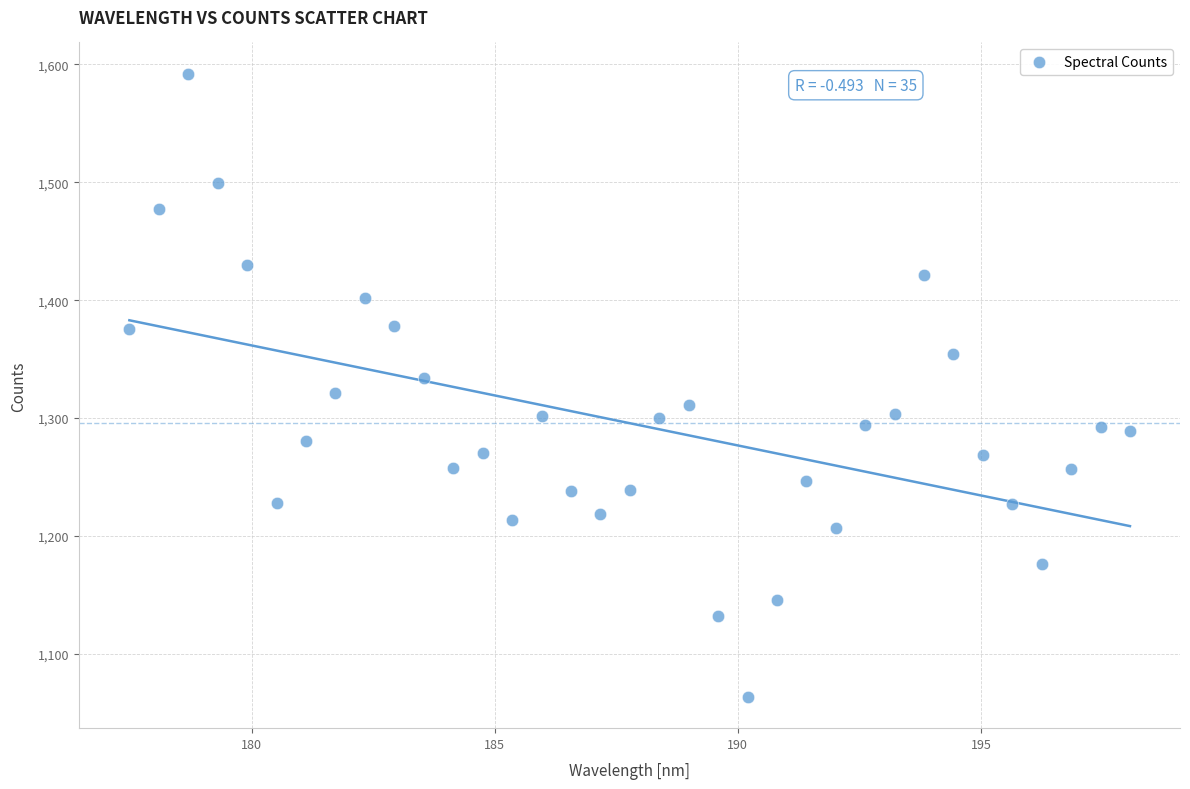

What is the range of Y values (max minus min)?

528.7